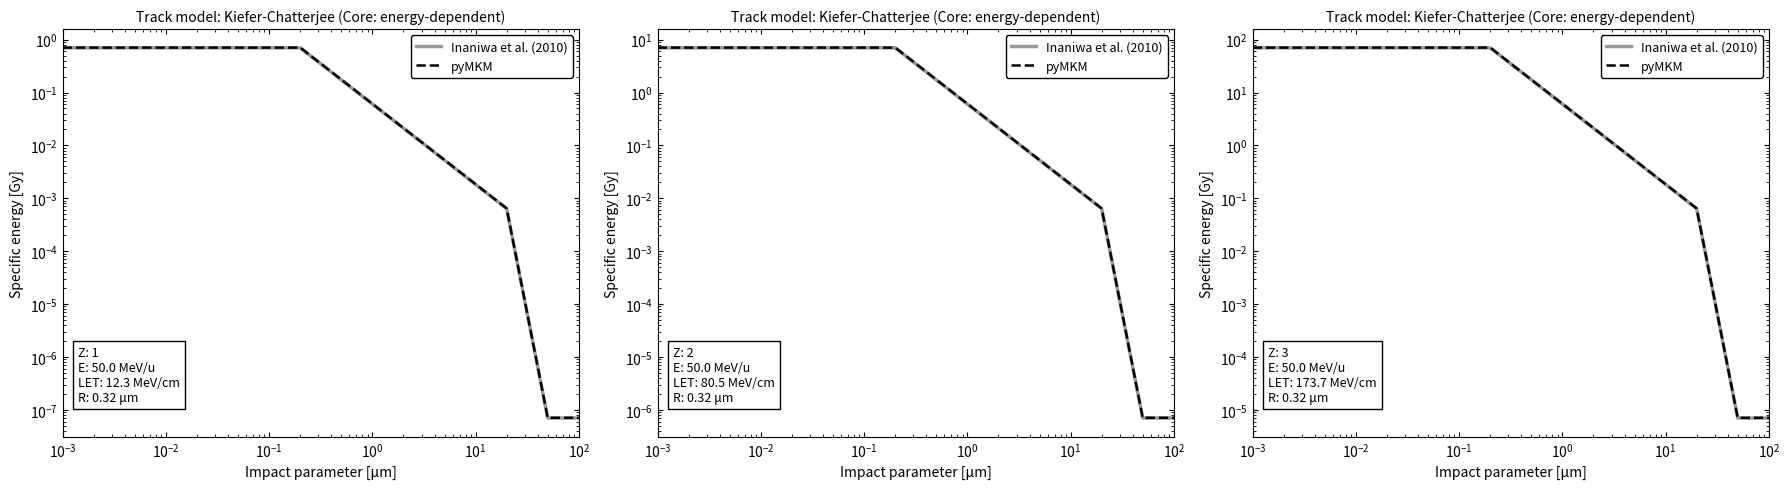

True or false: pyMKM and Inaniwa et al. (2010) cross at least once.

False